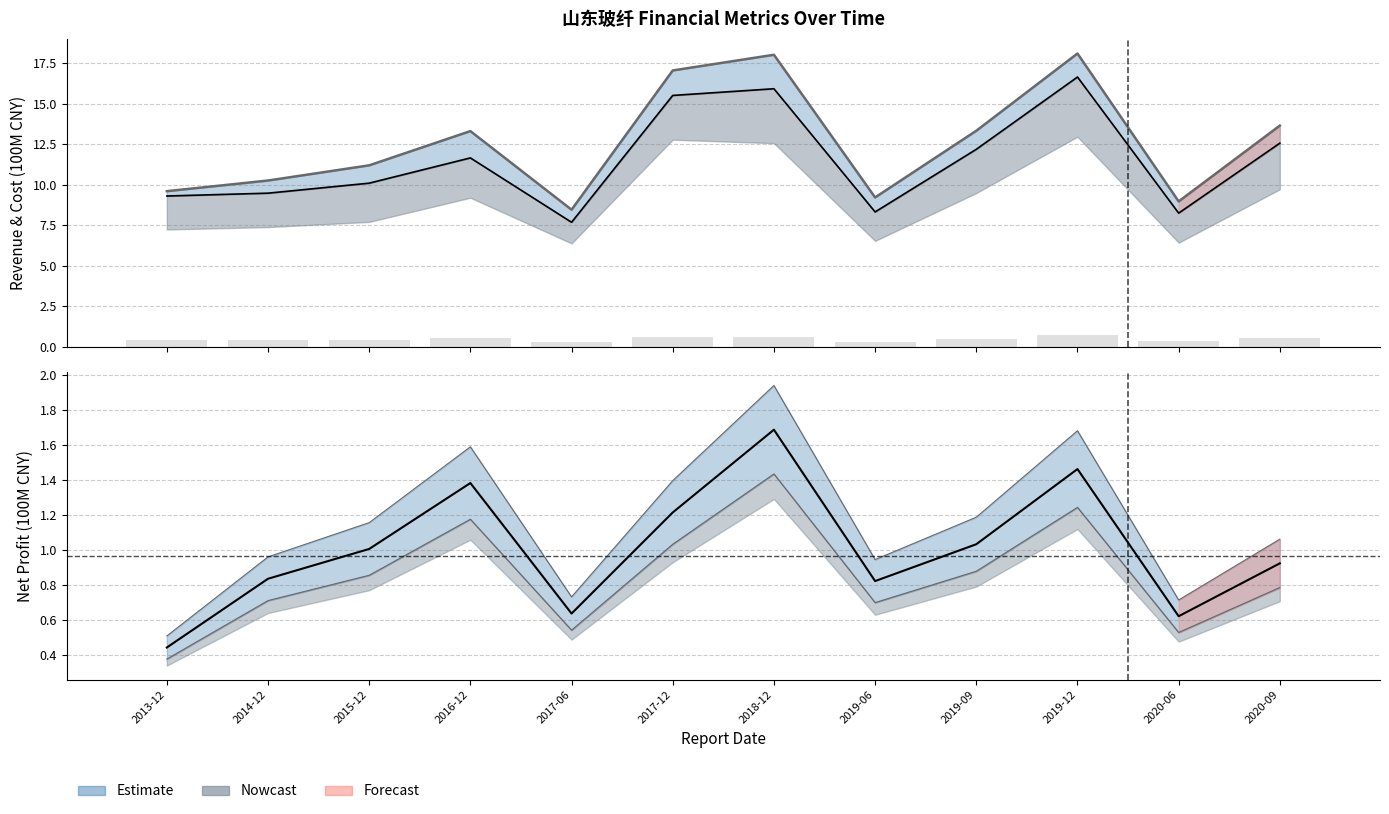

Which label corresponds to the largest value in the chart?

2019-12